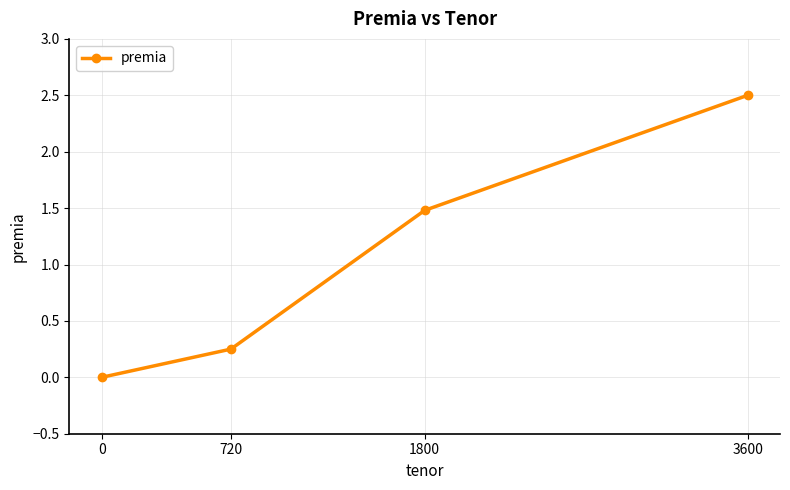

Which has a higher value, 1800 or 720?

1800